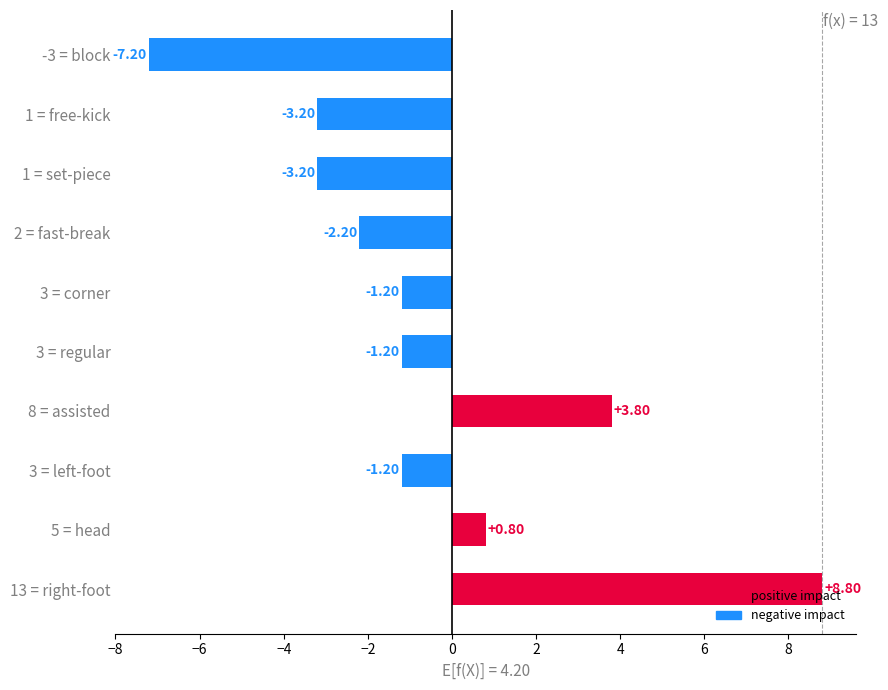

What is the minimum value shown in the chart?

-7.2